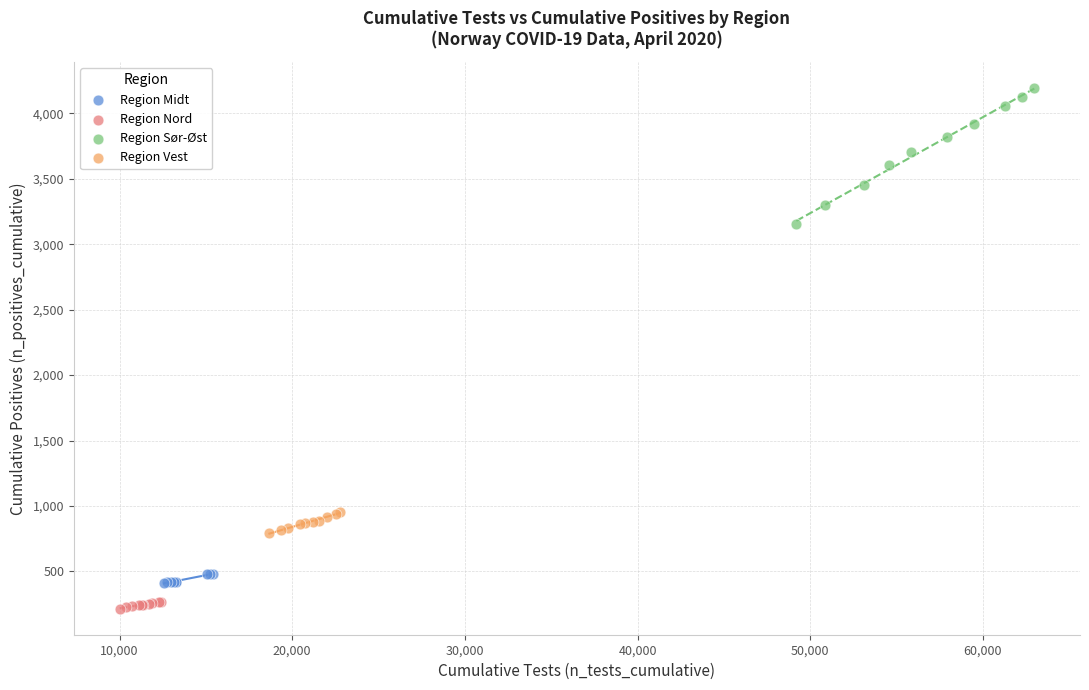

Which series has the largest Y range (max minus min)?

Region Sør-Øst